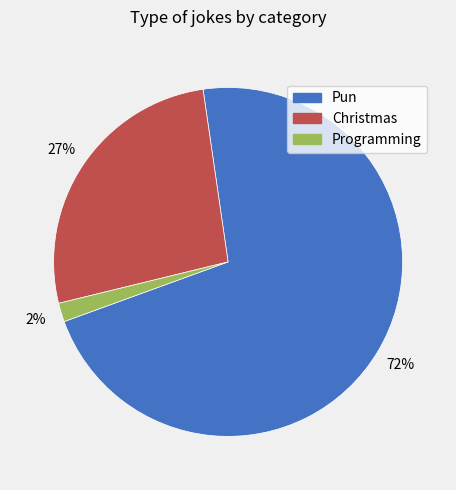

Is there a majority slice in this chart?

Yes